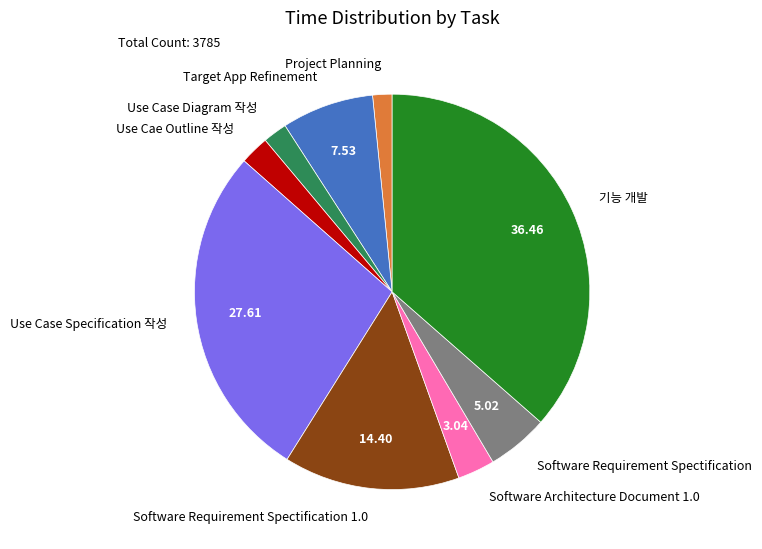

Which slice is the largest?

기능 개발